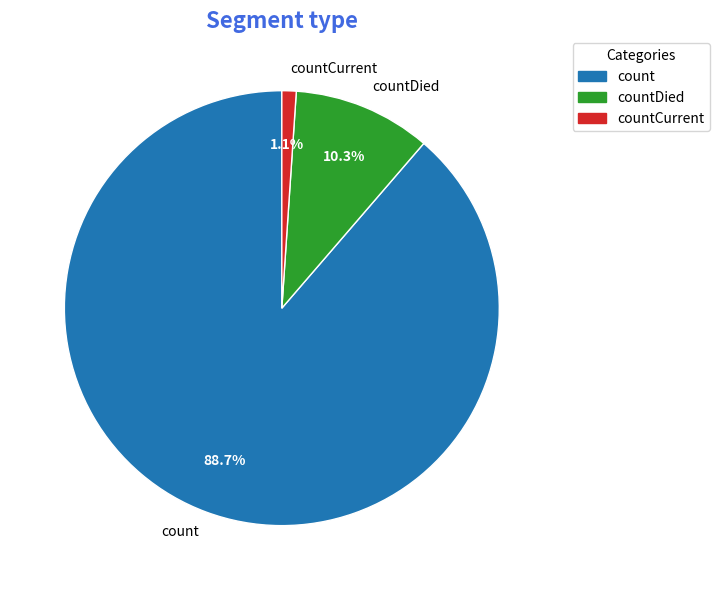

How many segments does this pie chart have?

3